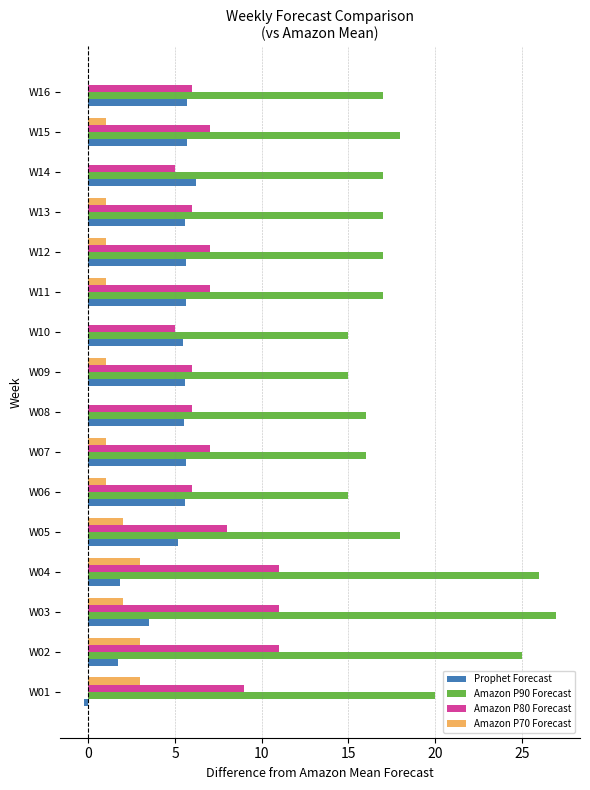

Which series has the largest total across all categories?

Amazon P90 Forecast